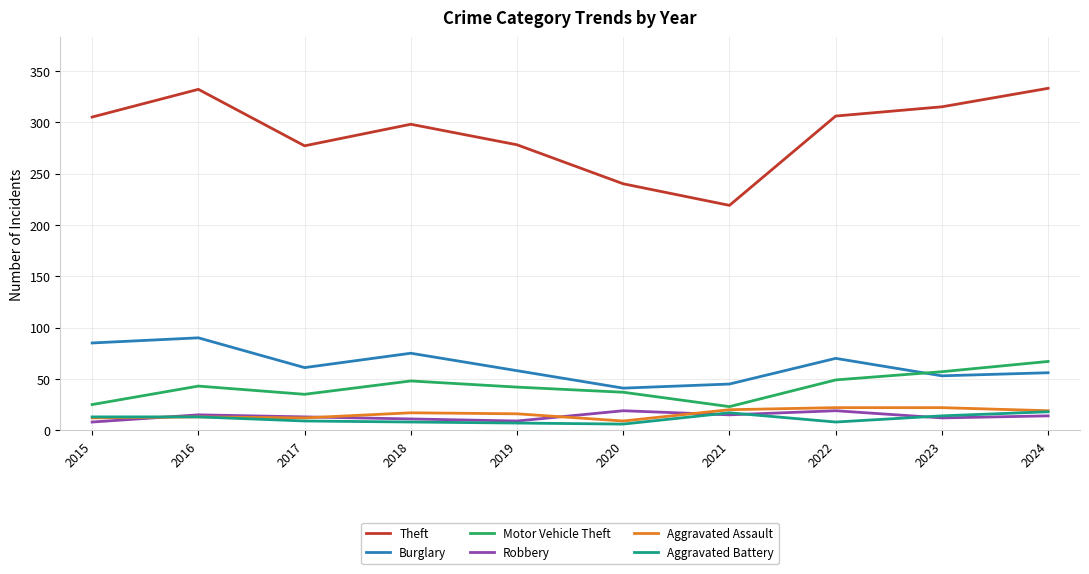

What is the difference between the Burglary values at 2021 and 2018?

30